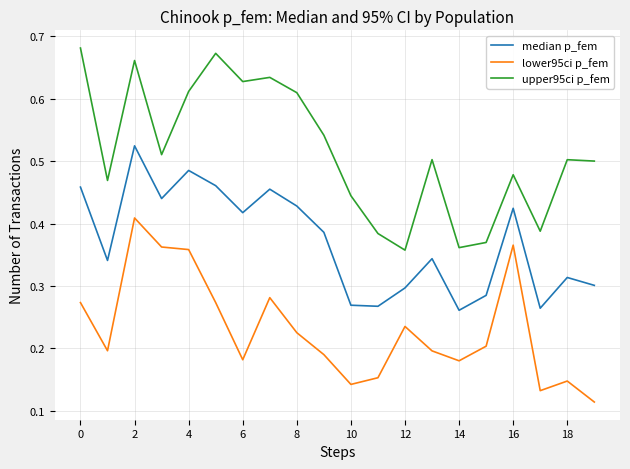

Which series has the largest total across all categories?

upper95ci p_fem